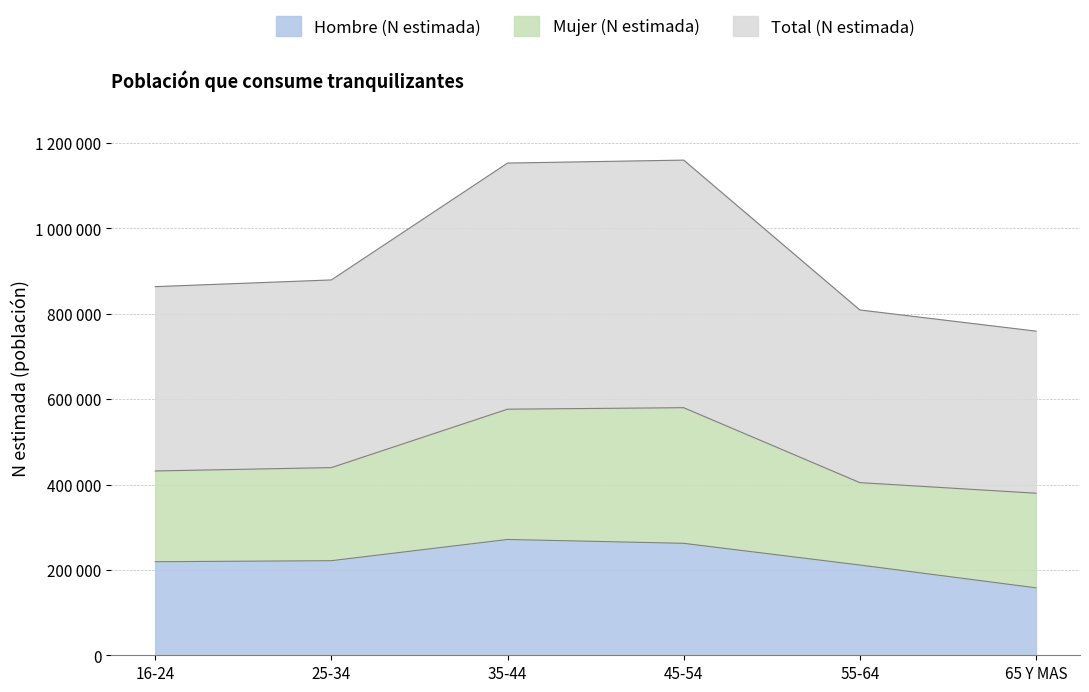

True or false: Hombre (N estimada) has a value of 158035 at 65 Y MAS.

True